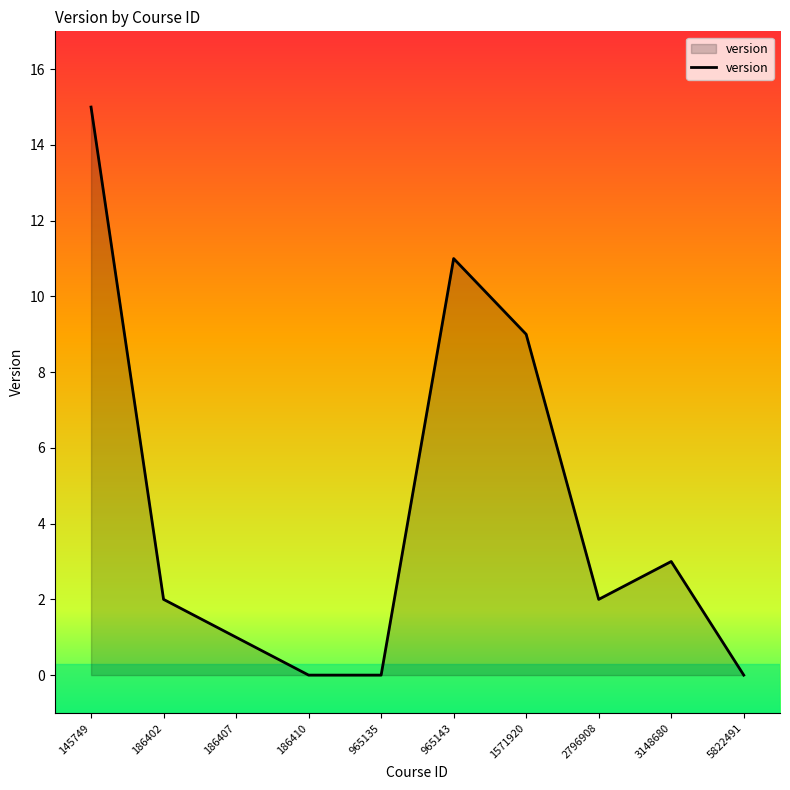

What is the approximate value at 3148680?

3